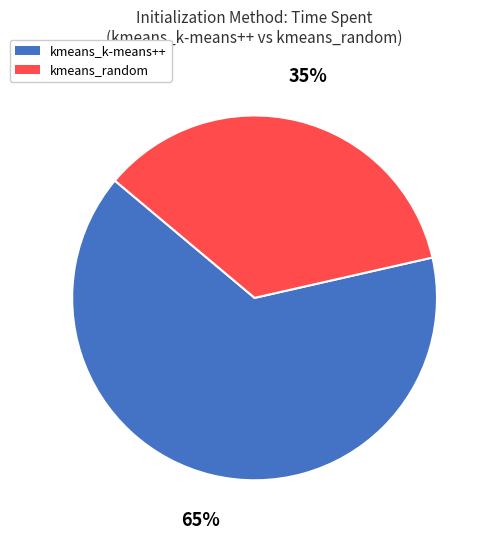

What is the smallest slice in the pie chart?

kmeans_random